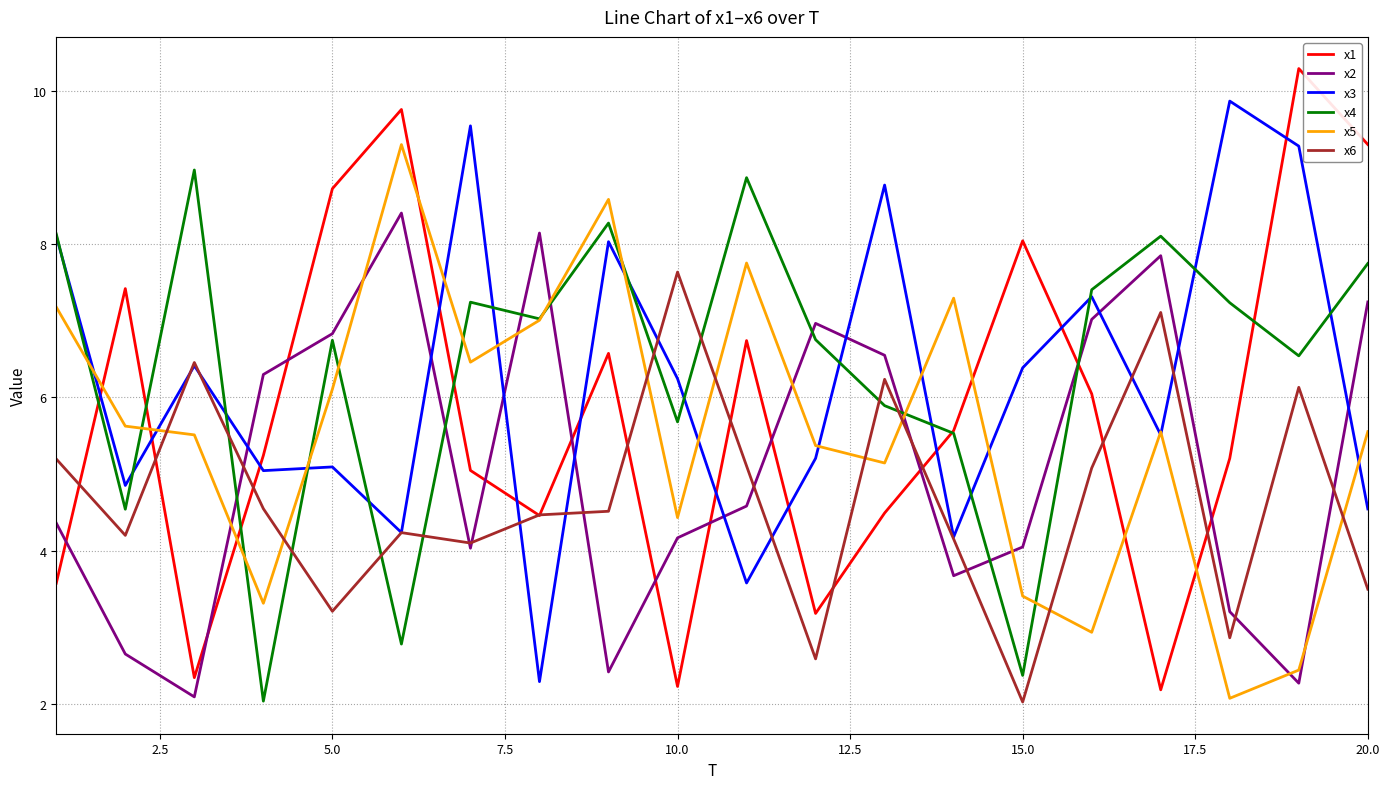

What is the maximum value shown in the chart?

10.3